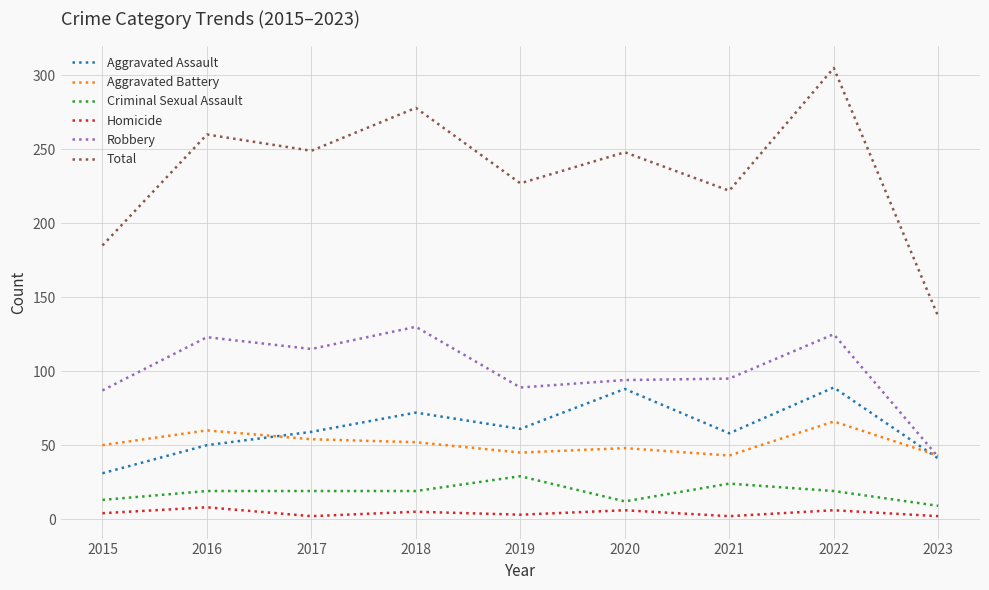

True or false: Total and Aggravated Assault intersect in this chart.

False